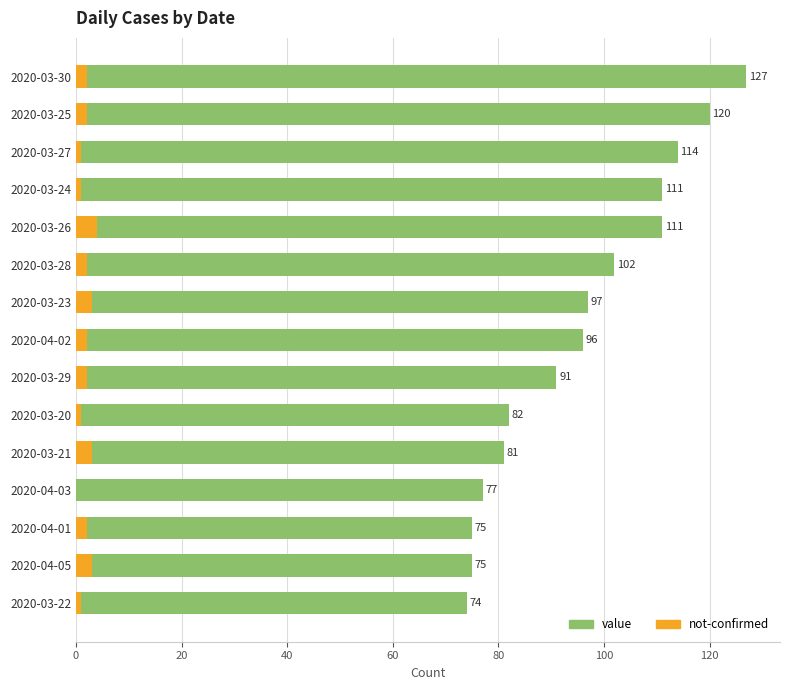

Which has a higher value, 2020-03-29 or 2020-03-23?

2020-03-23